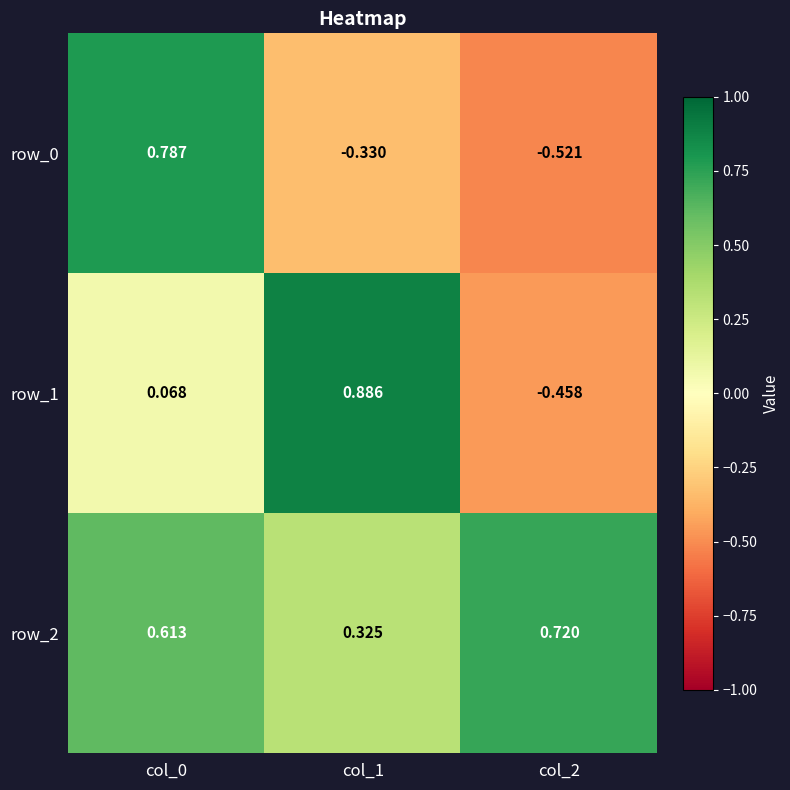

How many values in row_0 are above zero?

1